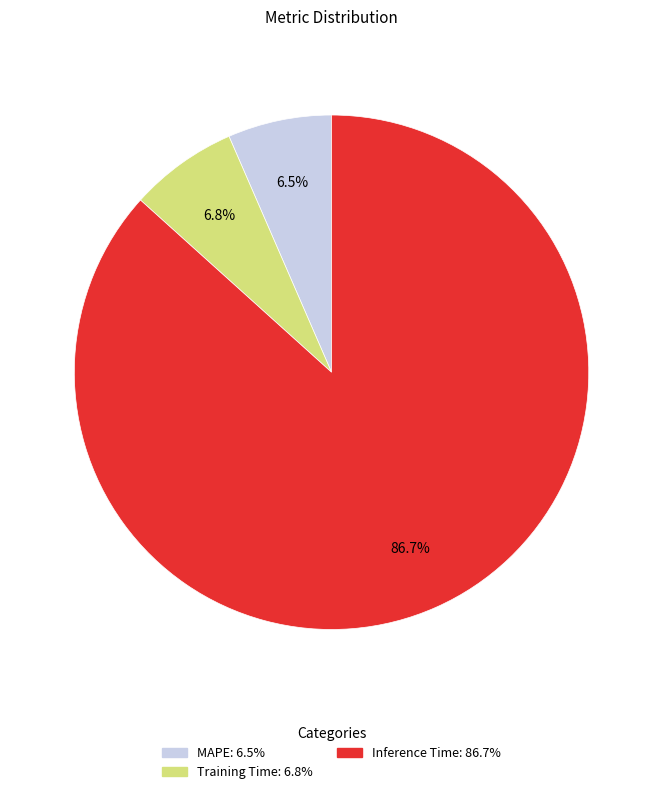

Which category has the biggest portion of the pie?

Inference Time